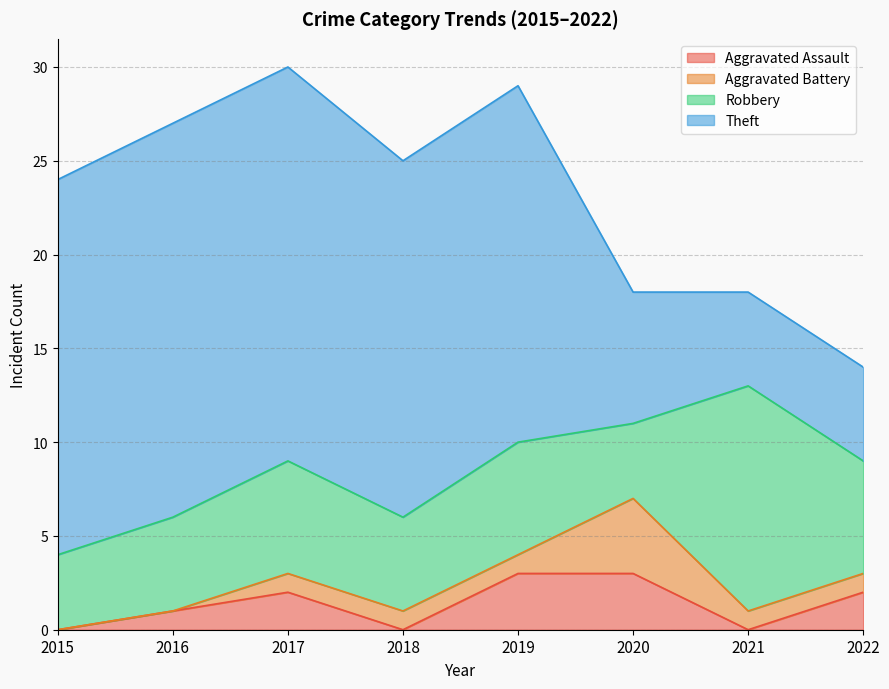

Reading left to right, what are all the values shown in this chart?

Aggravated Assault: 2015=0	2016=1	2017=2	2018=0	2019=3	2020=3	2021=0	2022=2
Aggravated Battery: 2015=0	2016=0	2017=1	2018=1	2019=1	2020=4	2021=1	2022=1
Robbery: 2015=4	2016=5	2017=6	2018=5	2019=6	2020=4	2021=12	2022=6
Theft: 2015=20	2016=21	2017=21	2018=19	2019=19	2020=7	2021=5	2022=5